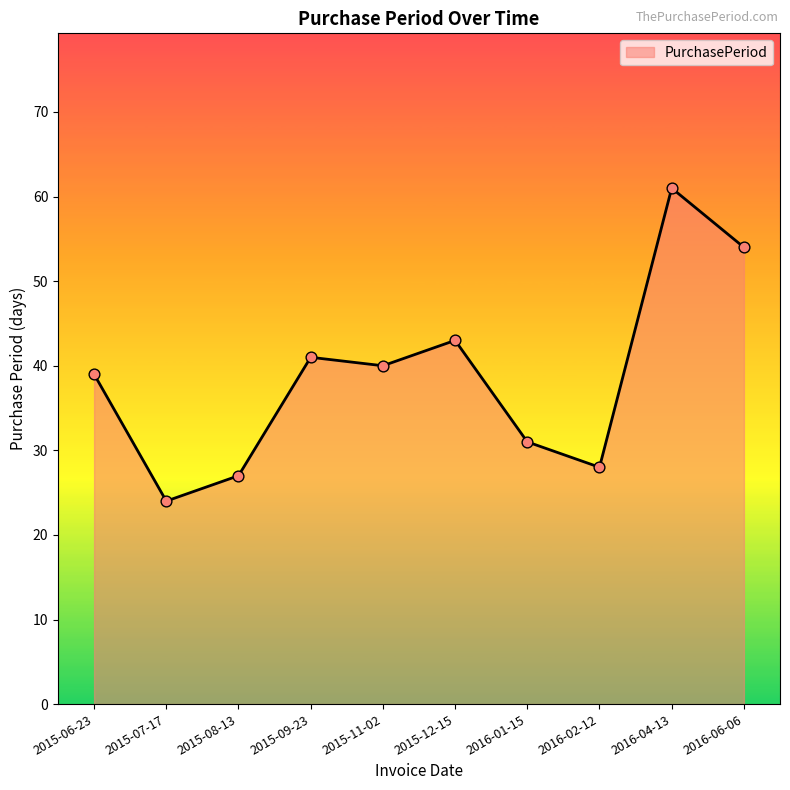

Between 2016-02-12 and 2015-12-15, which is larger?

2015-12-15